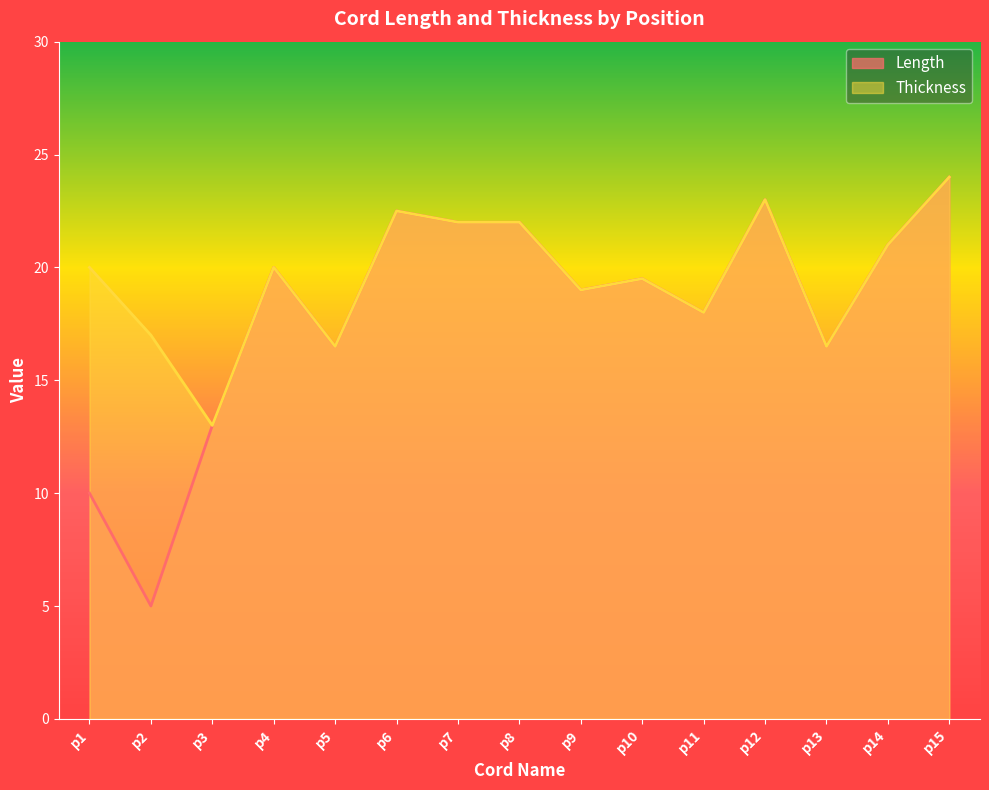

At which category is the sum across all series the highest?

p15